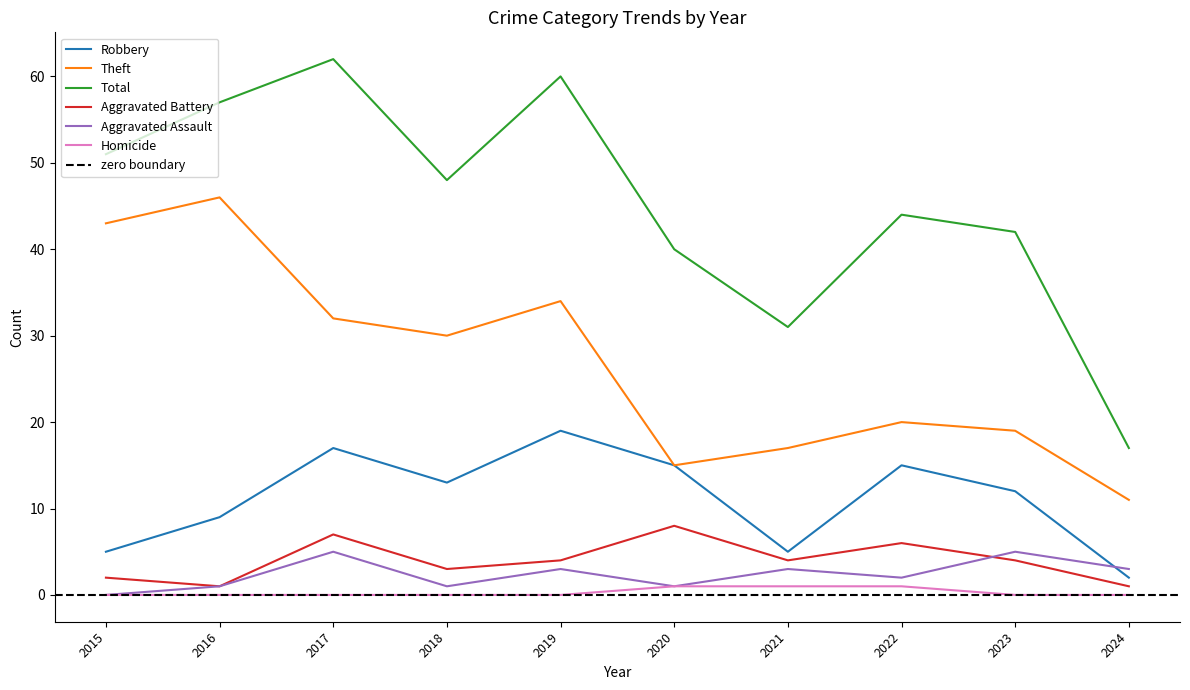

What is the difference between the Theft values at 2024 and 2019?

23